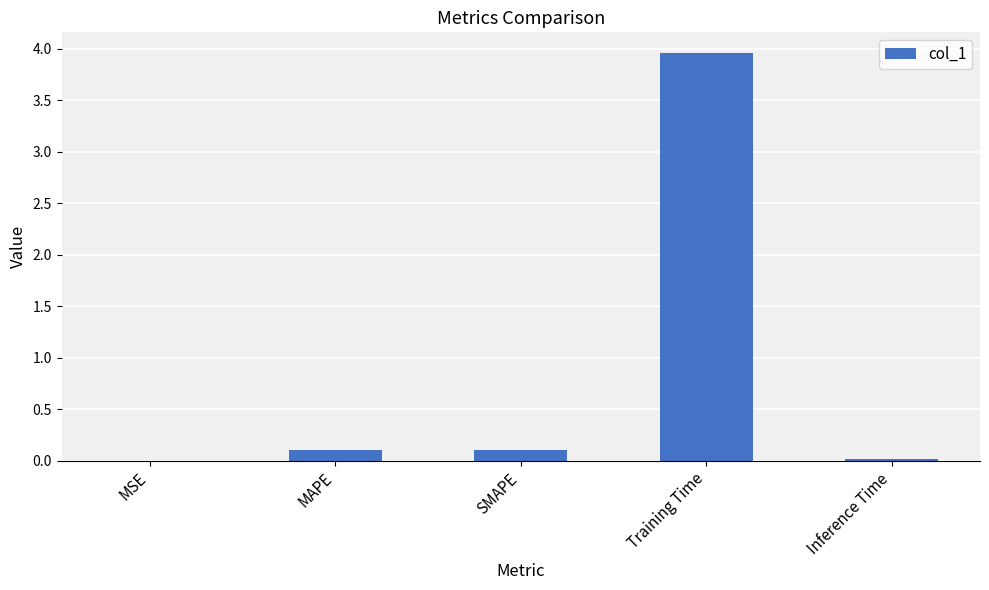

True or false: the data shows 0.0 at MSE.

True